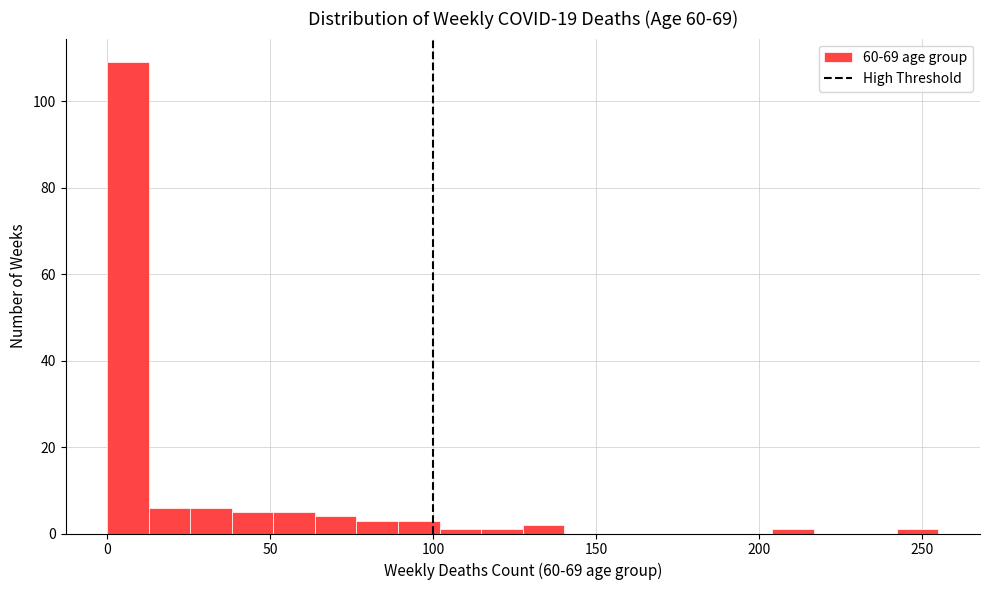

Read against the x-axis, roughly where is the centre of the tallest bar?

5